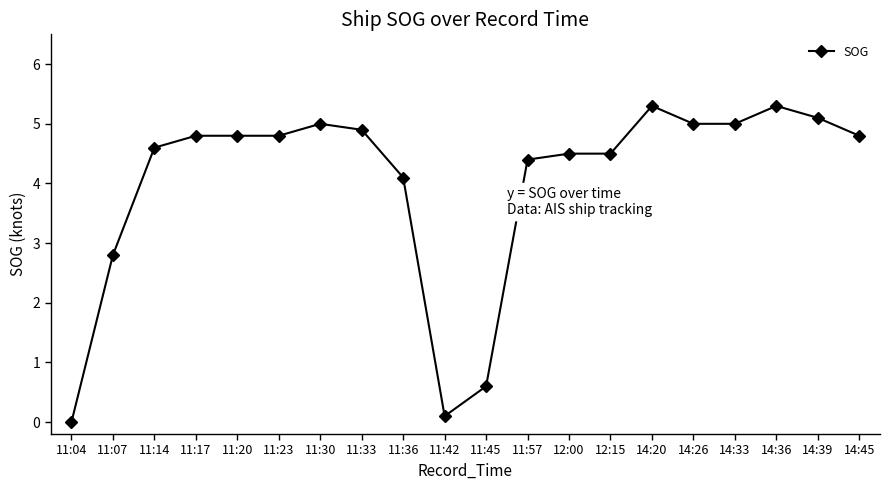

What is the sum of all values?

80.4